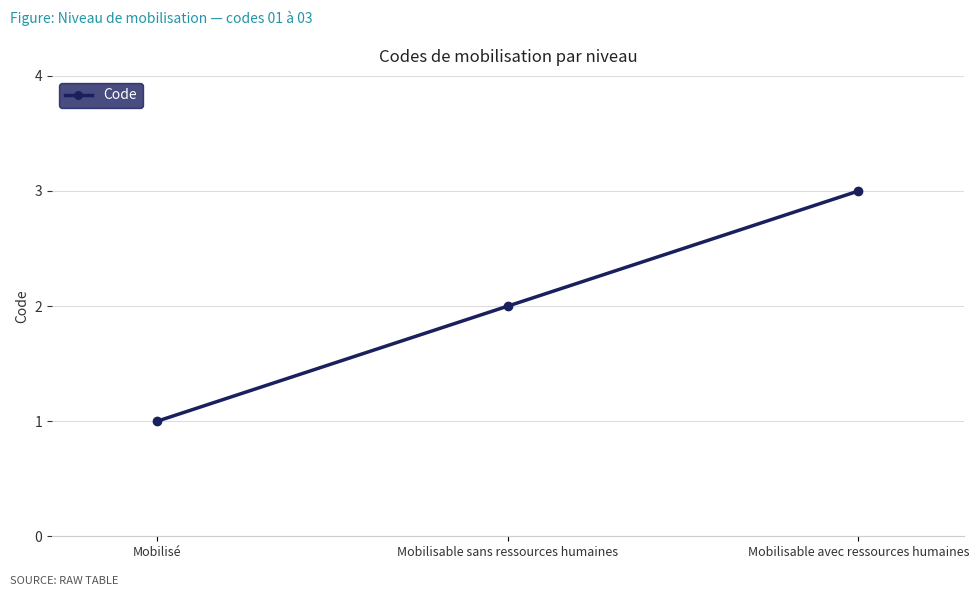

What is the sum of all values?

6